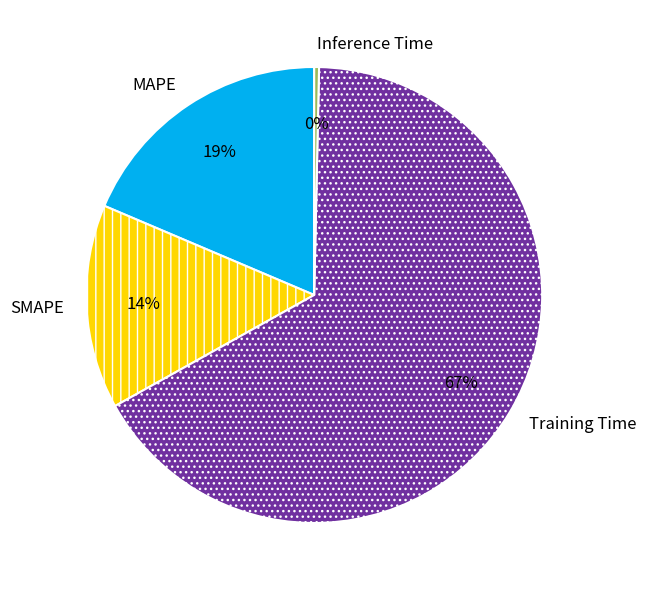

To the nearest percent, what is the combined percentage of Inference Time and Training Time?

67%